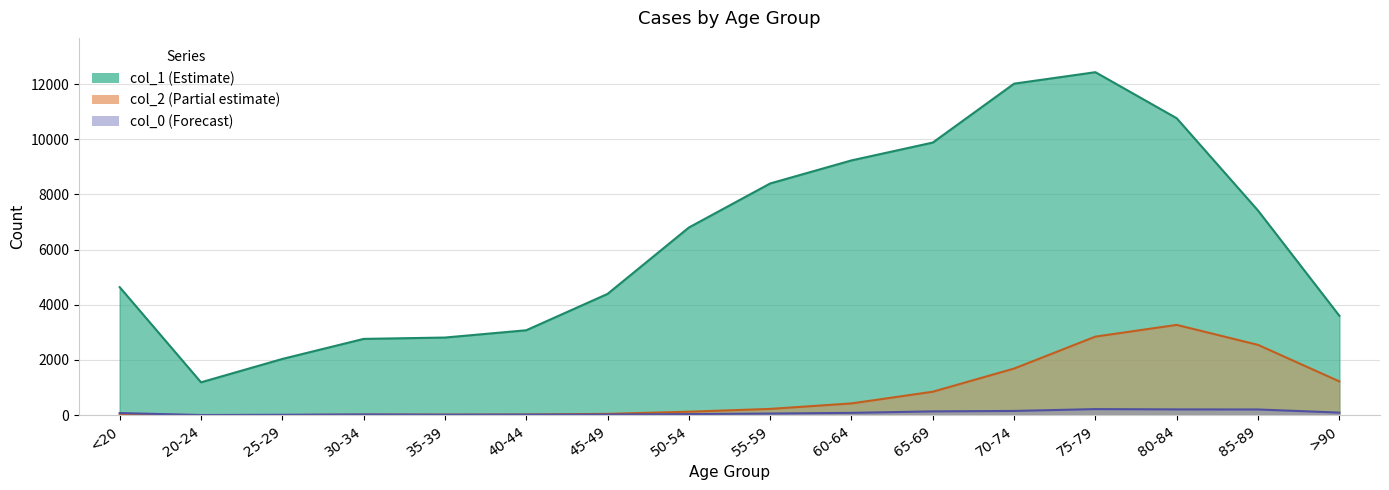

The col_1 series shows 9236 at 60-64. True or false?

True